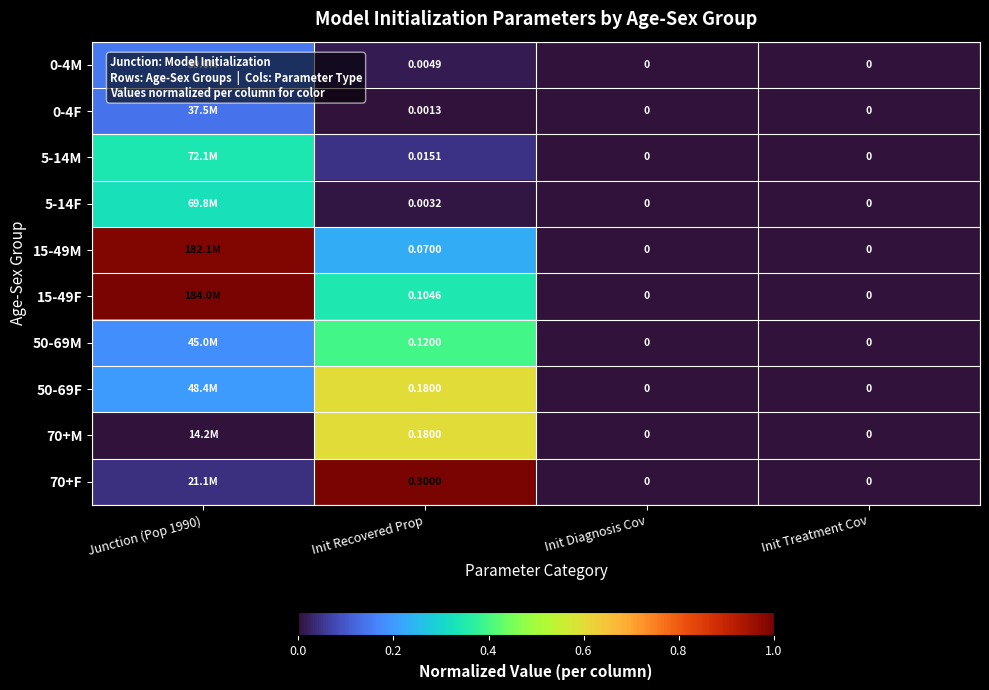

Is the value of 5-14F at Init Treatment Cov greater than the value of 15-49M at Init Recovered Prop?

No